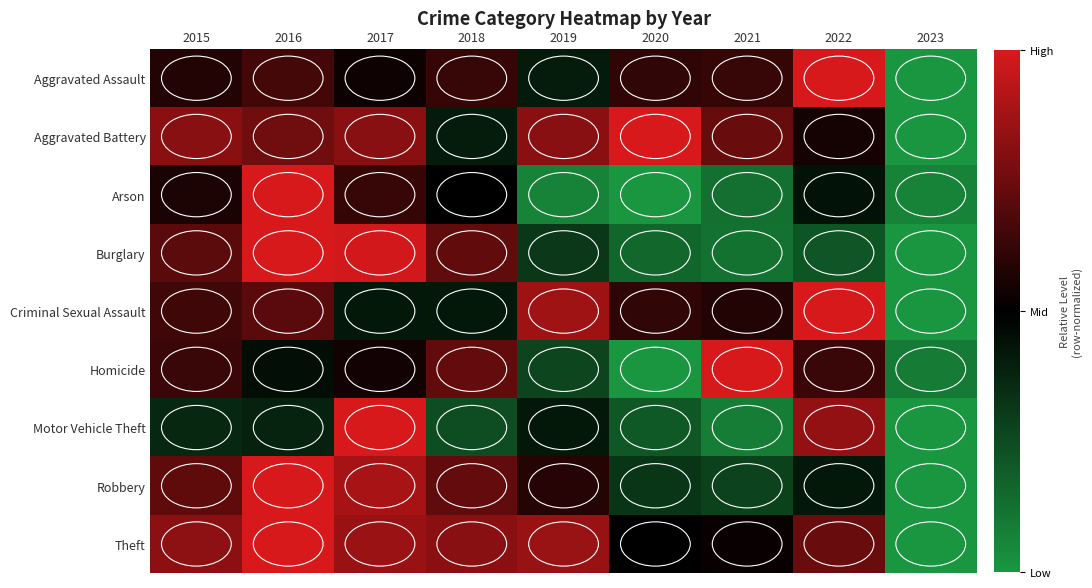

Is the value of Theft at 2016 greater than the value of Homicide at 2017?

Yes